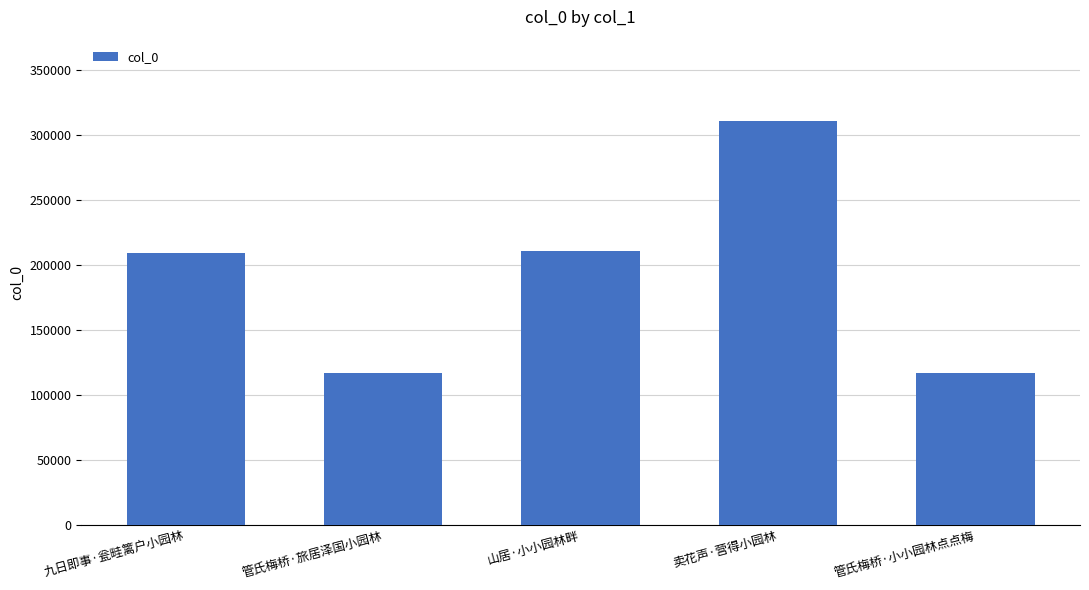

What is the label of the 4th bar from the left?

卖花声·营得小园林